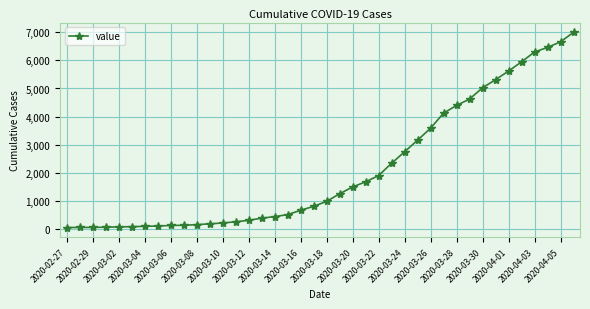

Is this an area chart (filled region under the line)?

No